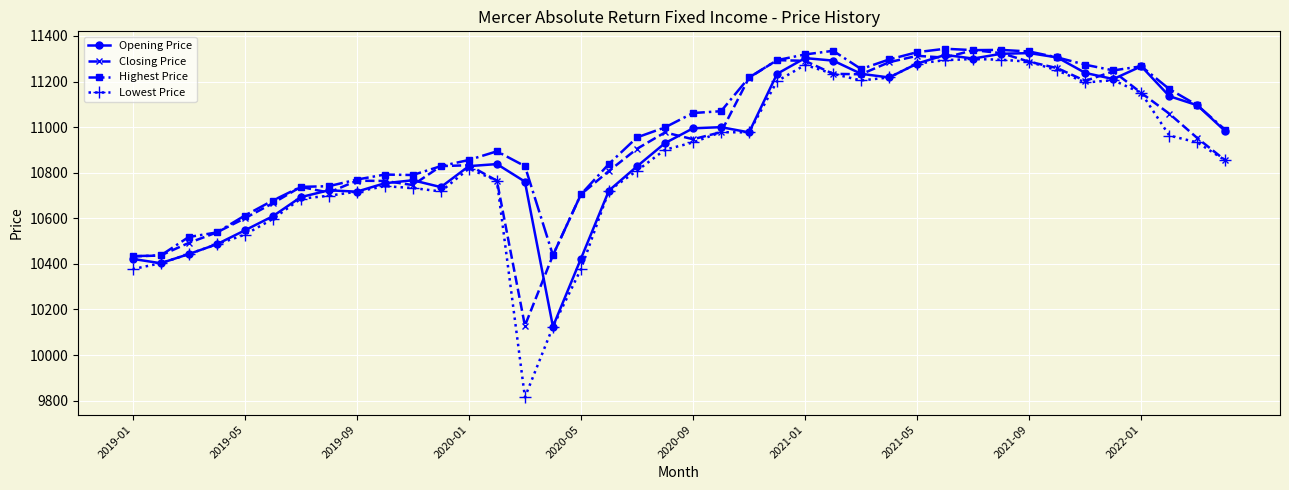

What is the minimum value shown in the chart?

9815